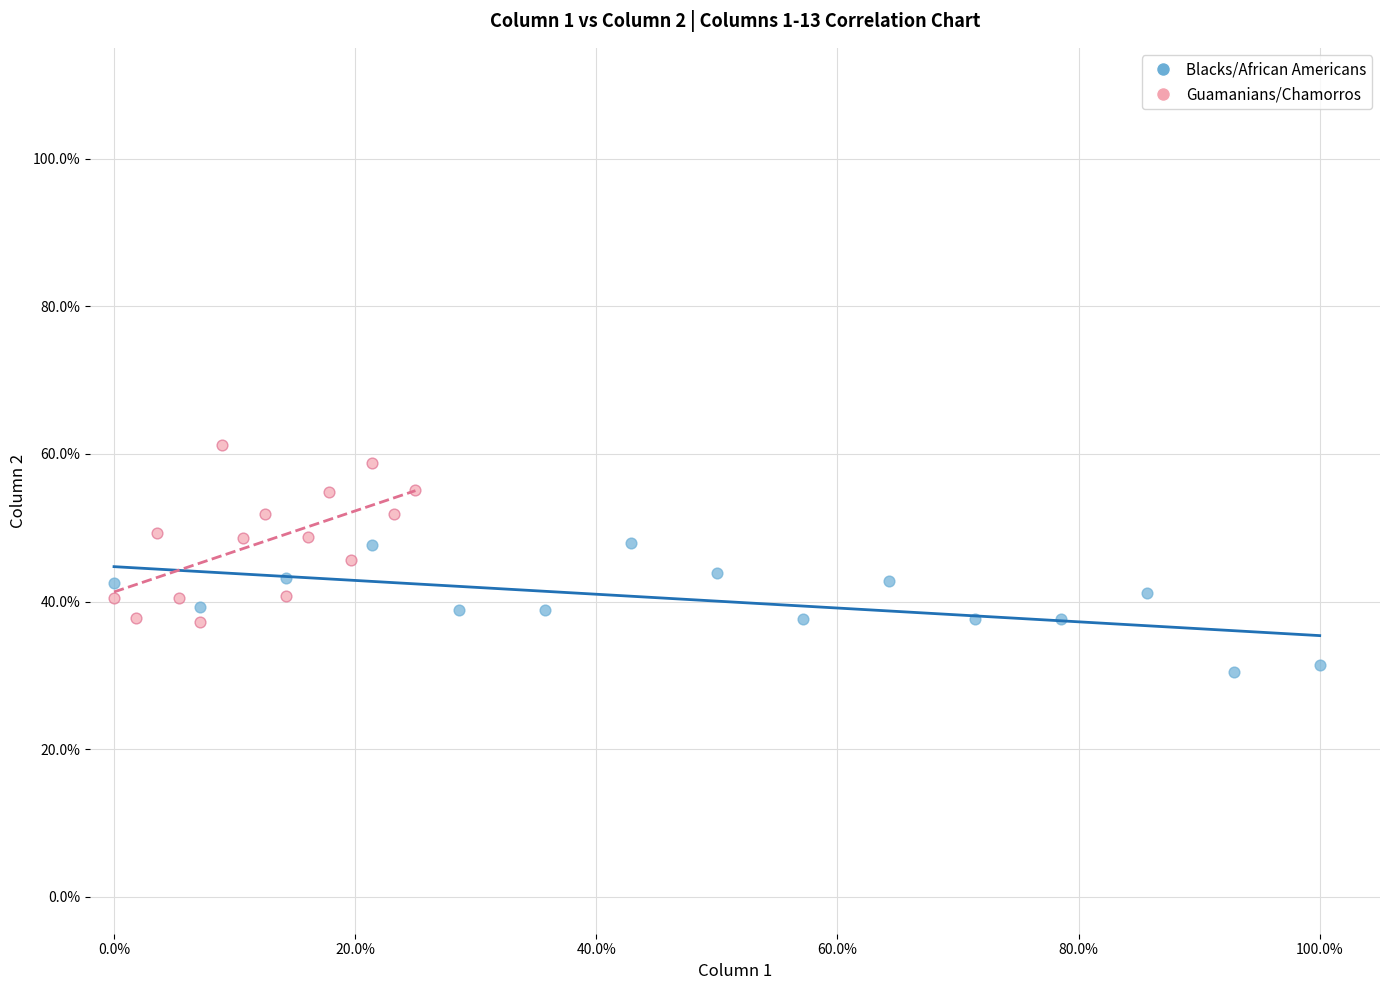

Which series contains the highest Y value?

Guamanians/Chamorros